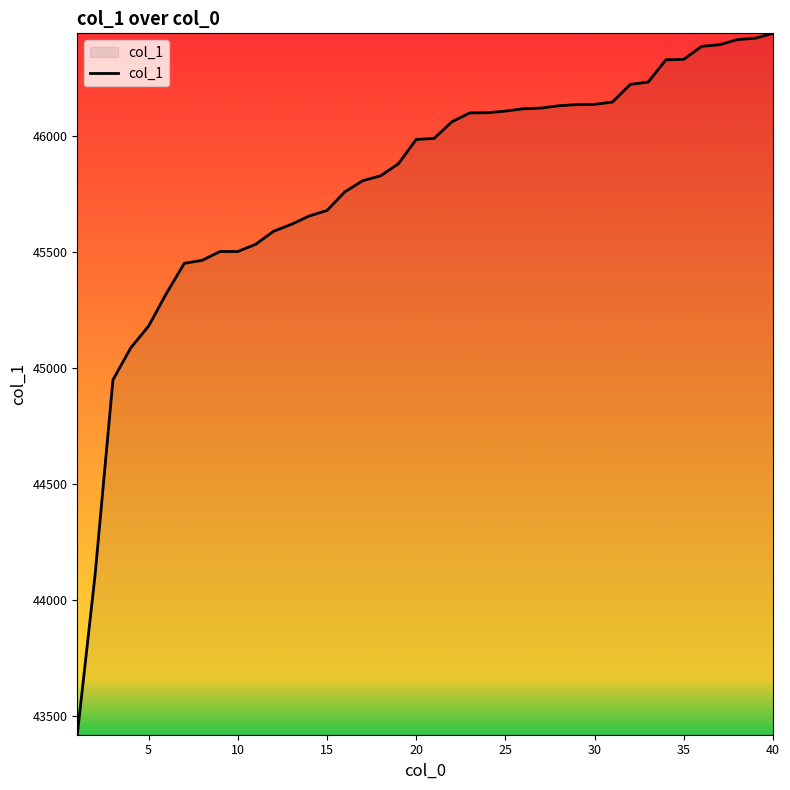

What is the difference between the maximum and minimum values?

3022